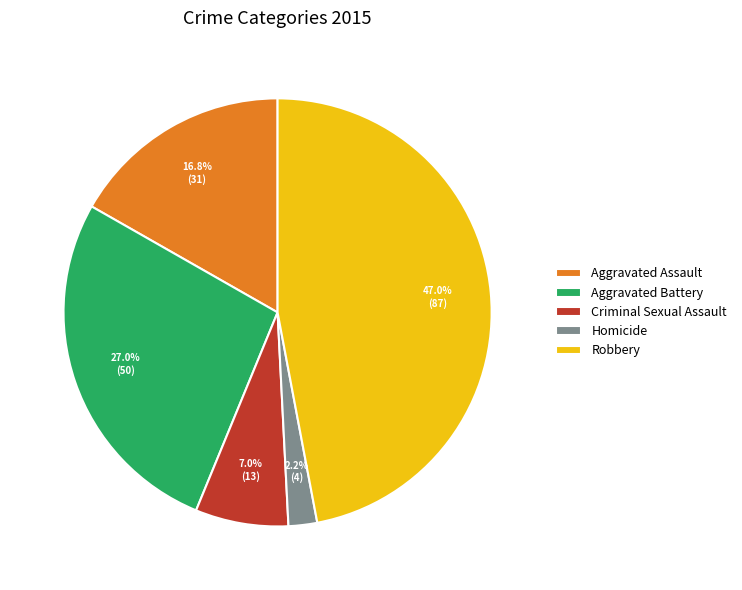

Between Criminal Sexual Assault and Aggravated Assault, which is larger?

Aggravated Assault